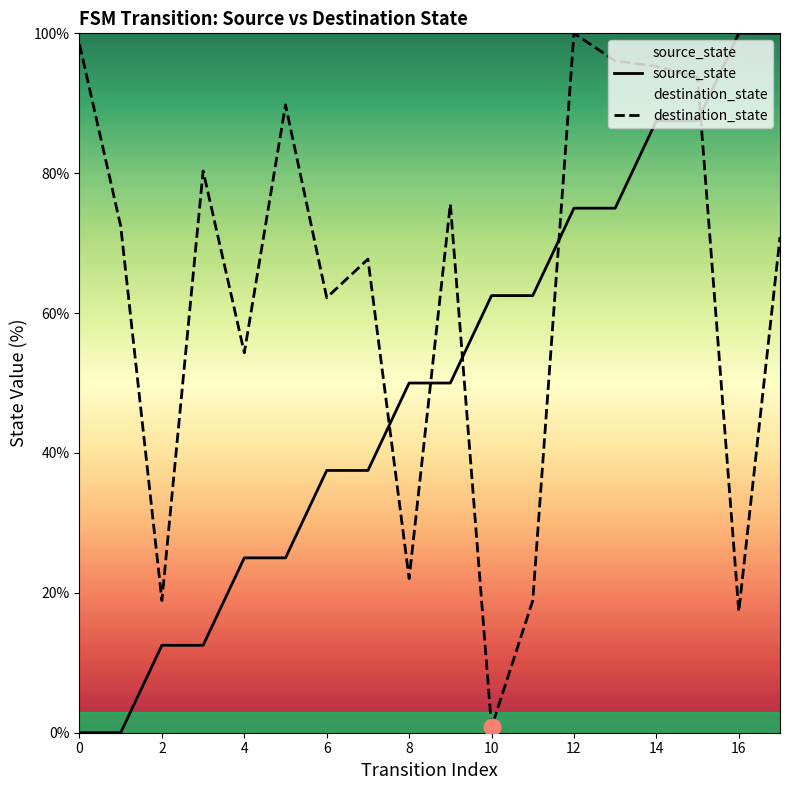

Which series has the largest range (max minus min)?

source_state